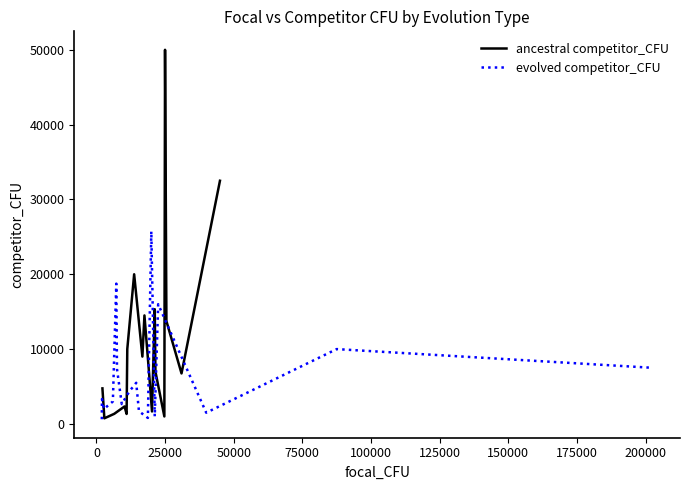

In evolved competitor_CFU, how many points are higher than both neighbors (excluding endpoints)?

6